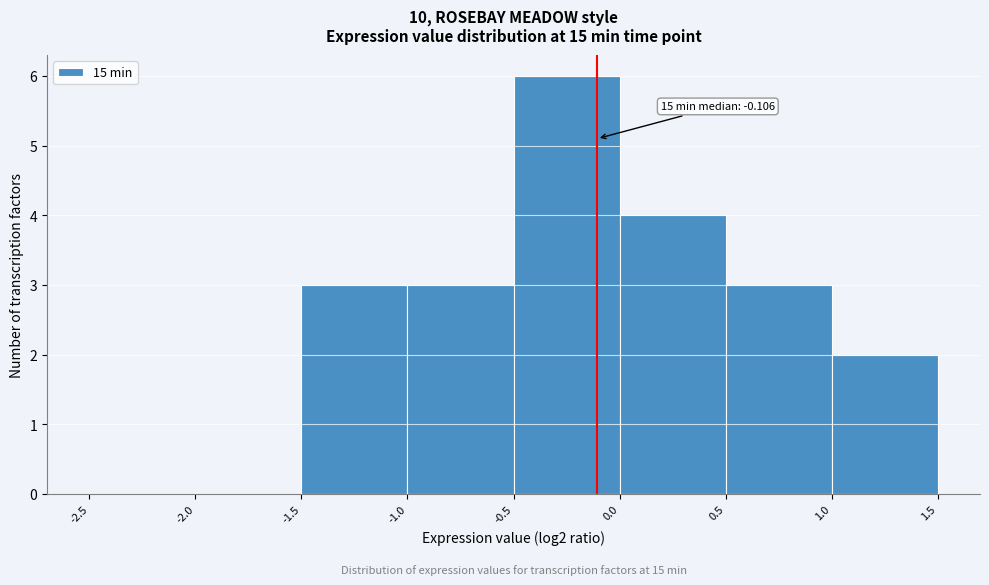

Over which range of the x-axis is the bar tallest?

-0.5 to 0.0